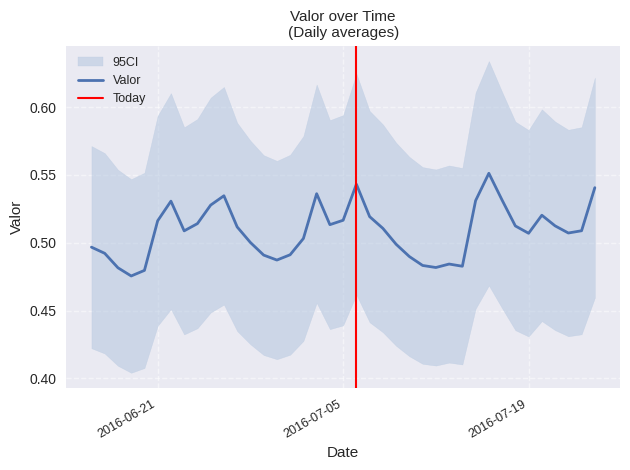

Does the chart display data point markers on the line(s)?

No